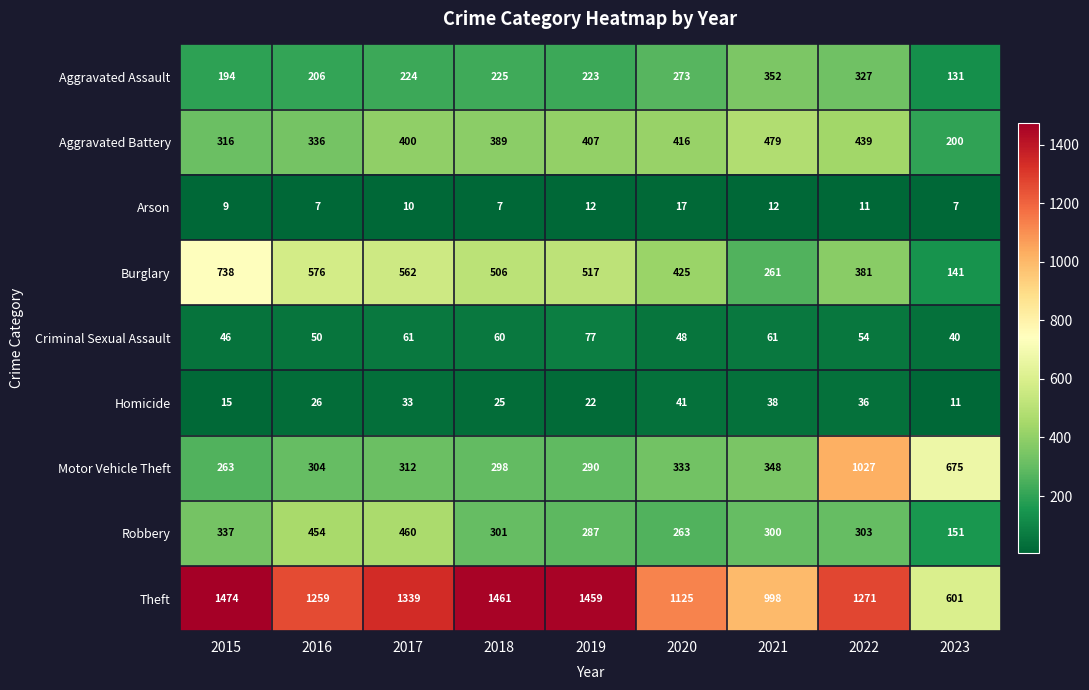

What is the sum of the Theft values at 2023 and 2017?

1940